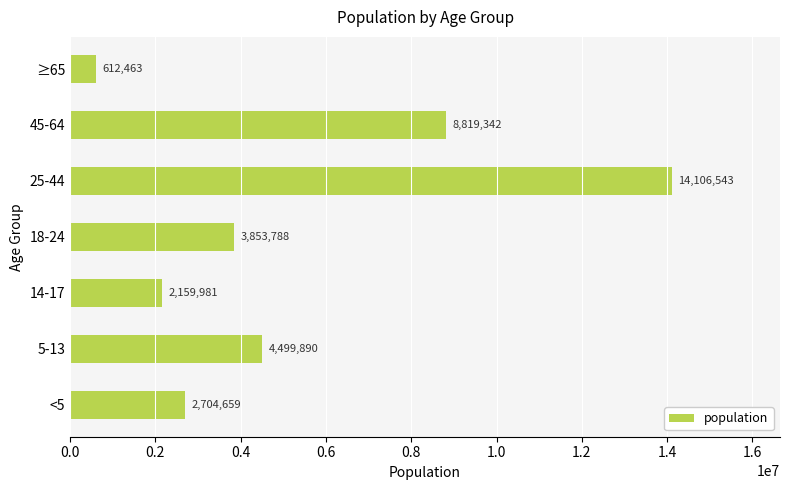

Reading top to bottom, list all the values displayed in this chart.

612463	8819342	14106543	3853788	2159981	4499890	2704659